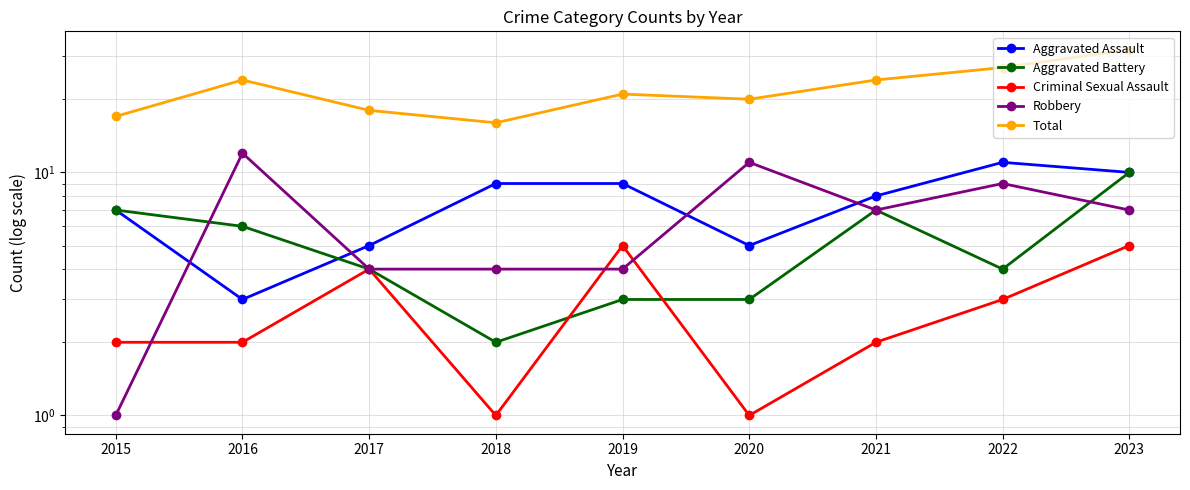

What is the difference between the maximum and minimum values in the Aggravated Battery series?

8